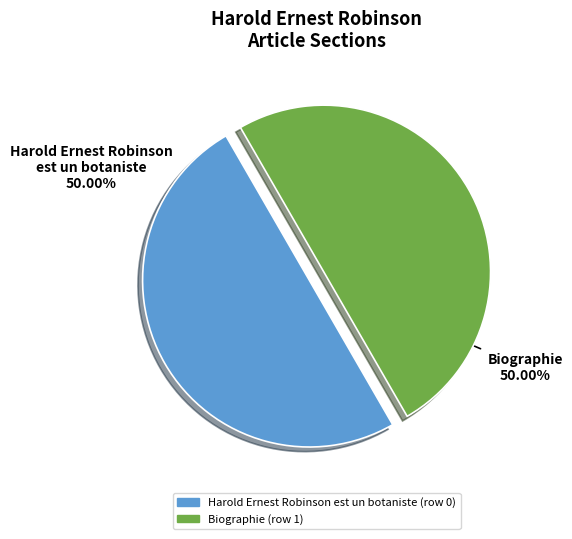

True or false: Harold Ernest Robinson est un botaniste accounts for 7% of the total.

False